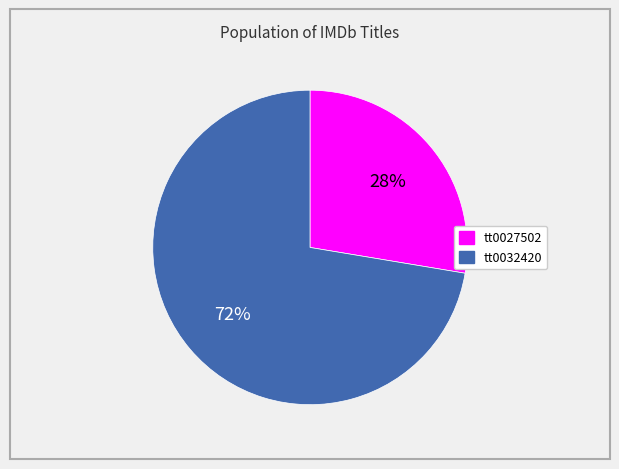

To the nearest percent, what is the average slice percentage?

50%